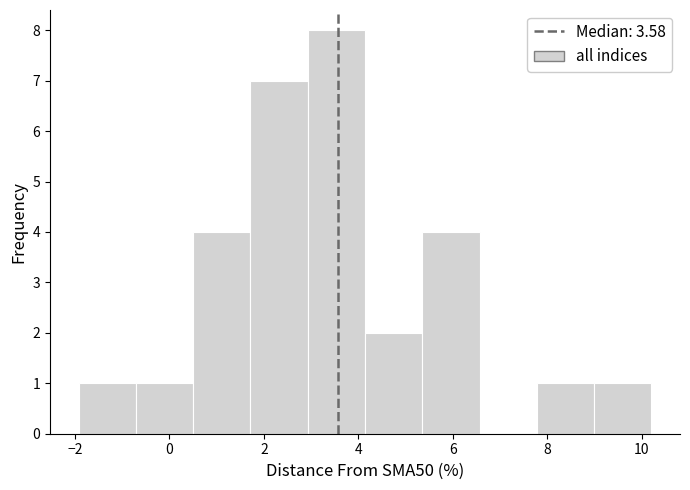

Over which range of the x-axis is the bar tallest?

3.0 to 4.2